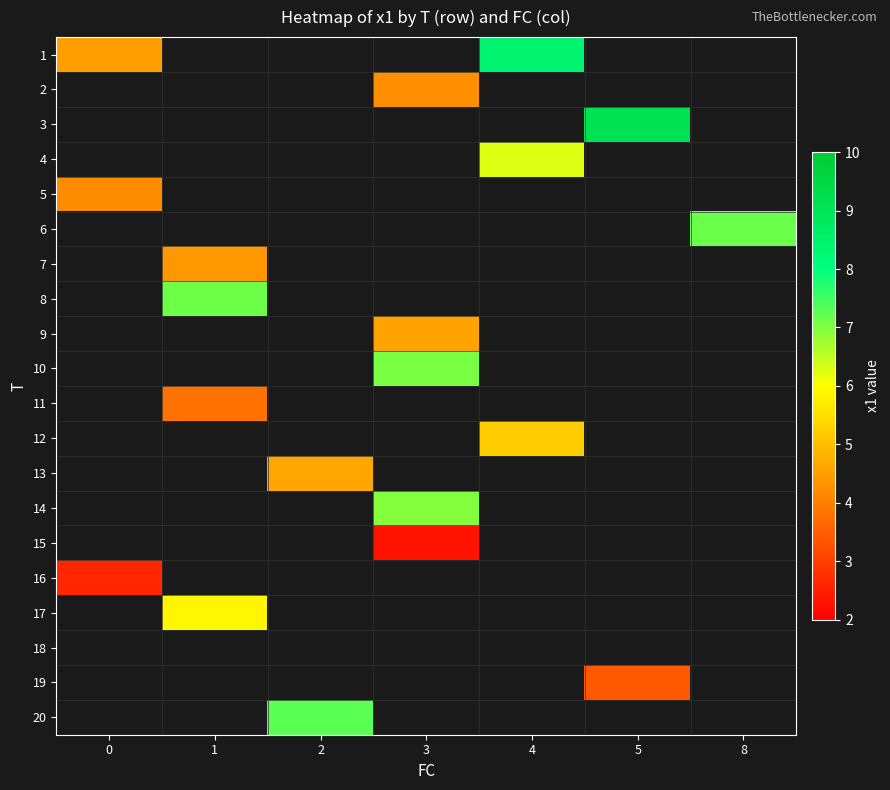

Is the value of 17 at 8 greater than the value of 7 at 8?

No